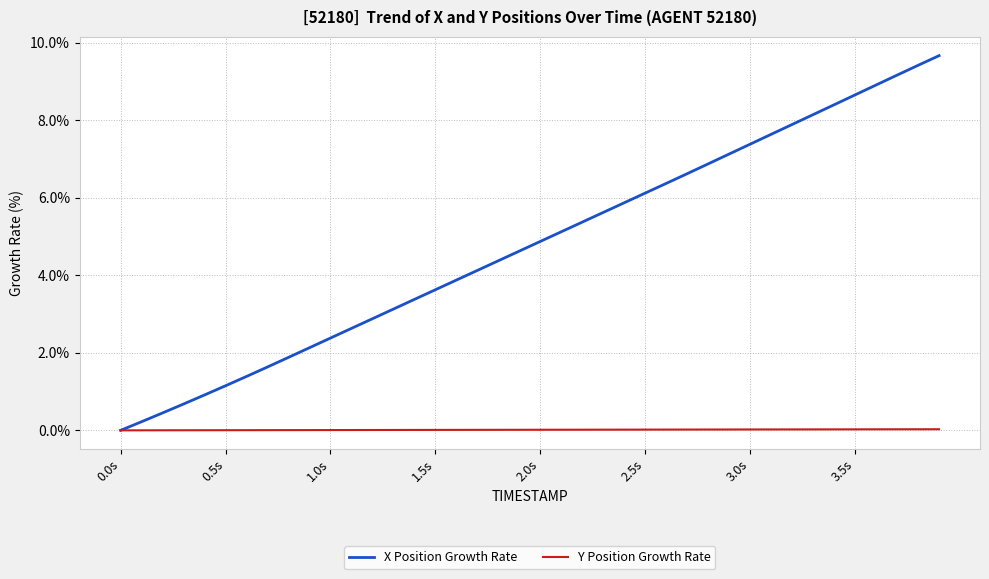

What is the sum of all Y Position Growth Rate values?

0.6